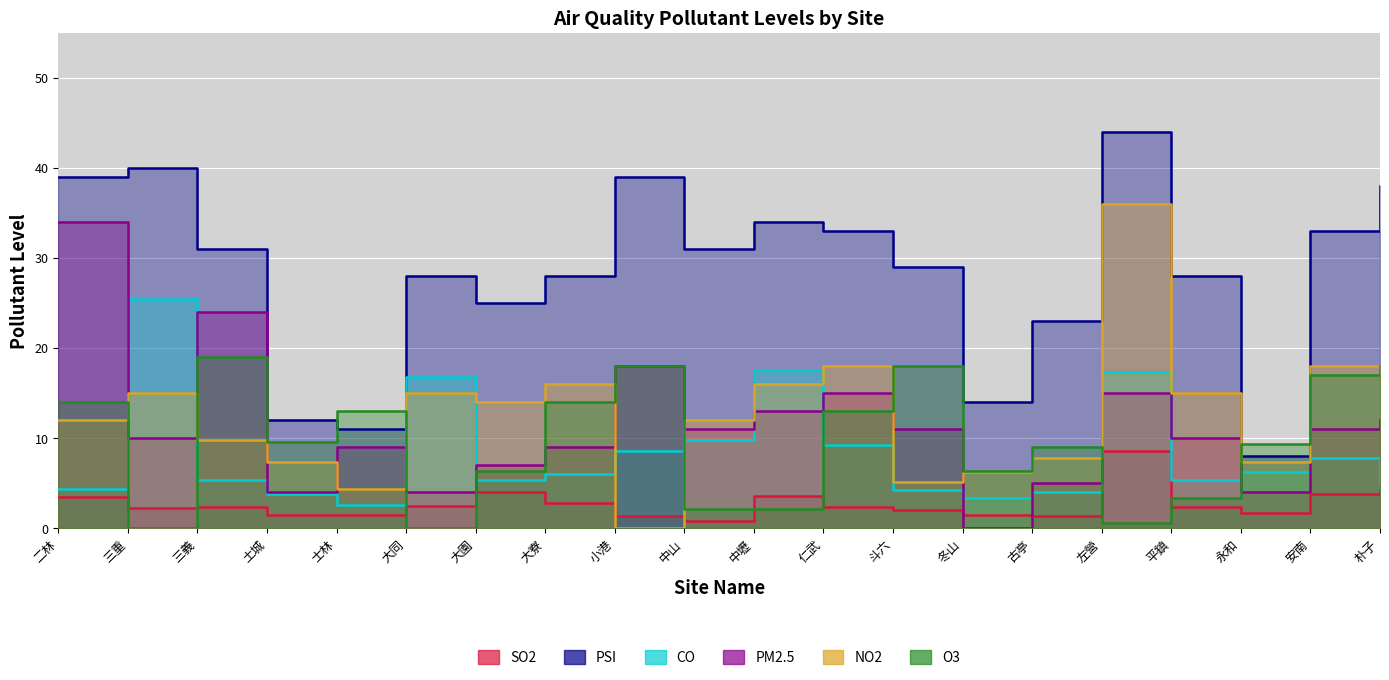

How many data points does each series have?

20